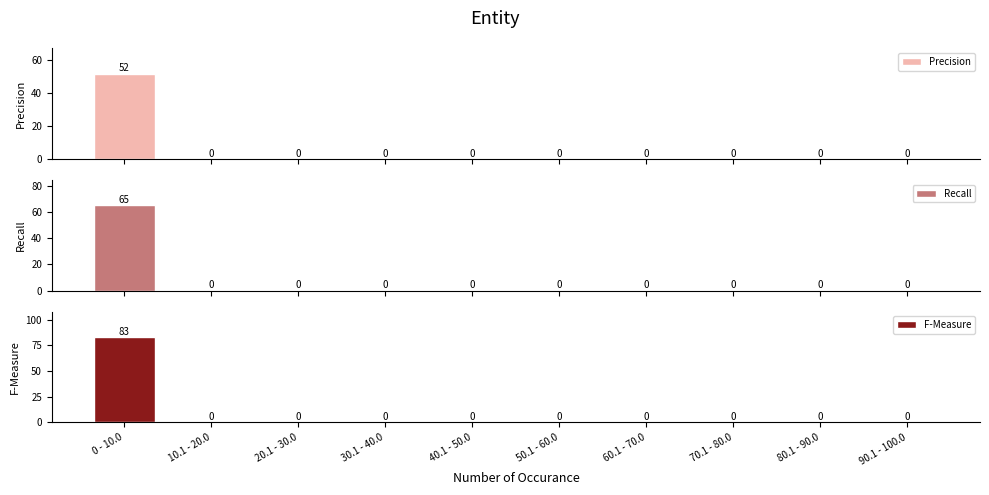

Rank the series by their average value, from highest to lowest.

F-Measure, Recall, Precision